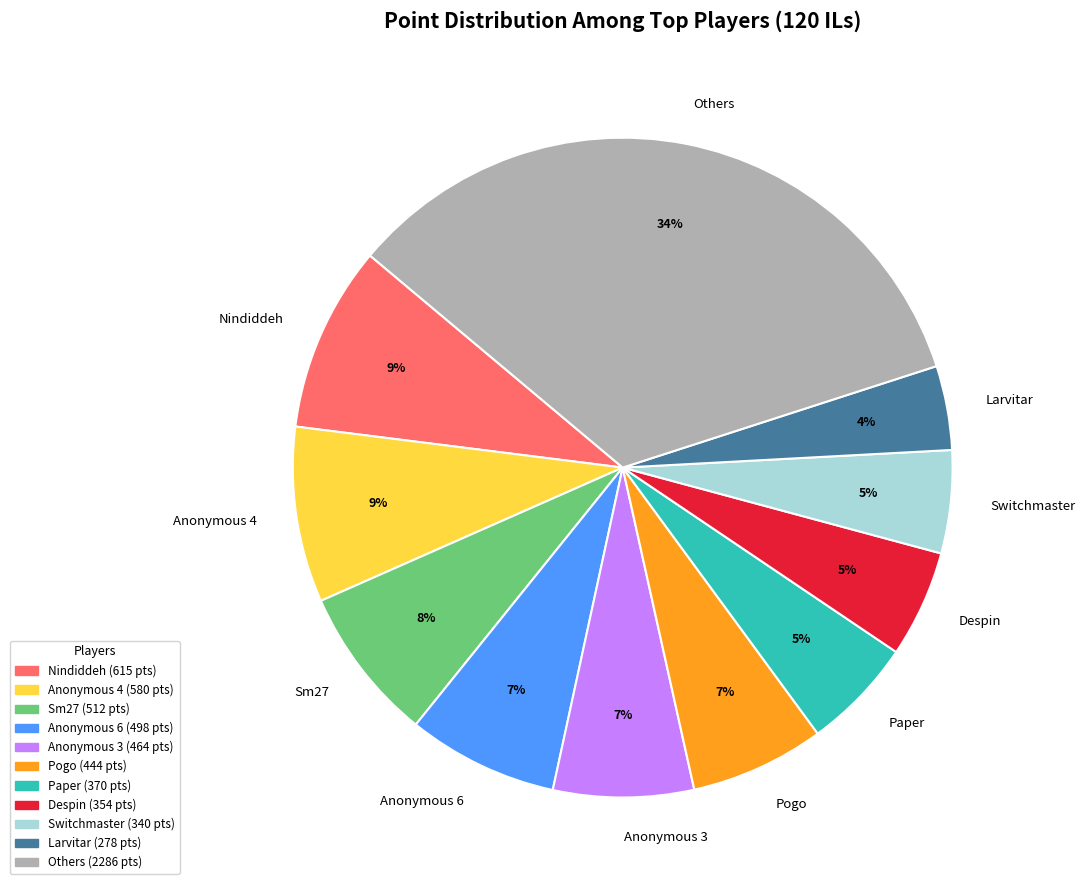

What is the smallest slice in the pie chart?

Larvitar